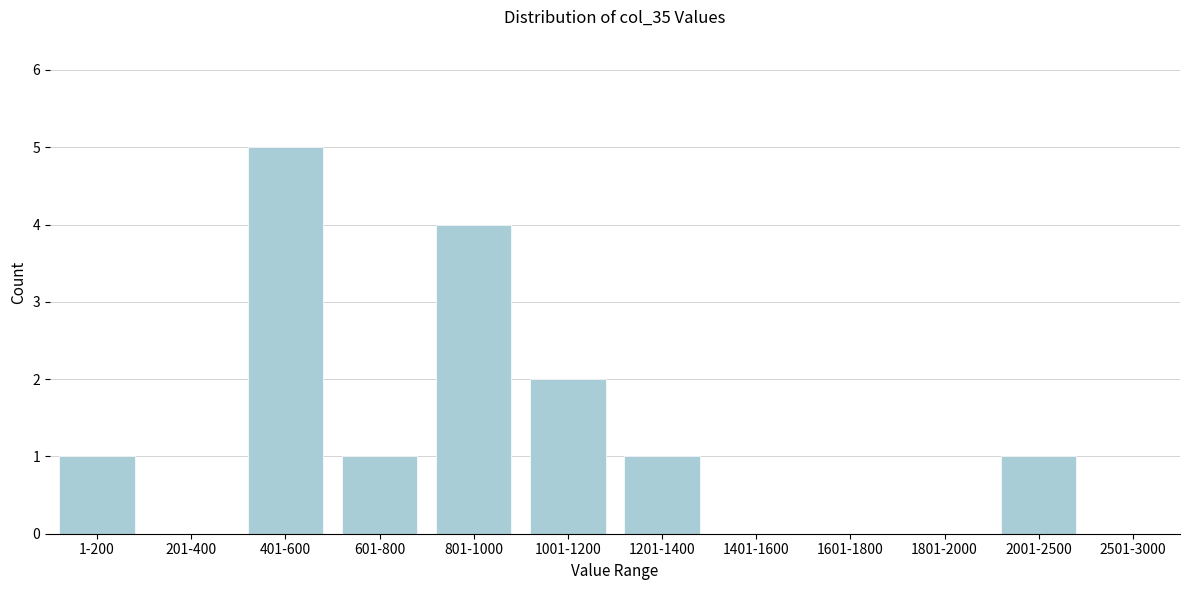

Reading left to right, extract all data points from this chart.

1-200=1	201-400=0	401-600=5	601-800=1	801-1000=4	1001-1200=2	1201-1400=1	1401-1600=0	1601-1800=0	1801-2000=0	2001-2500=1	2501-3000=0